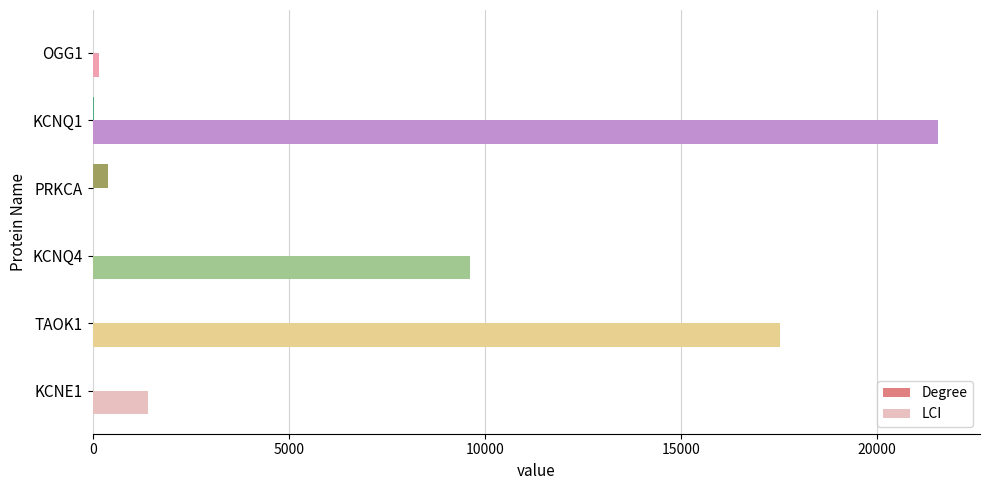

The value of LCI at TAOK1 is 24034. True or false?

False